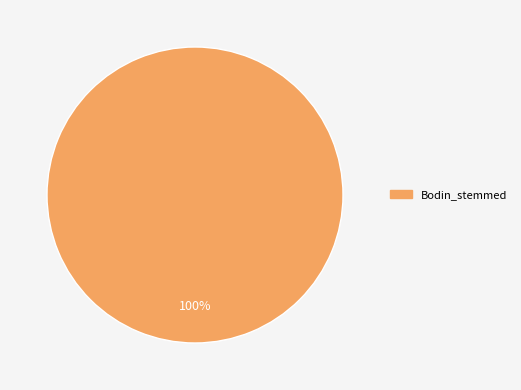

True or false: Bodin_stemmed accounts for 92% of the total.

False